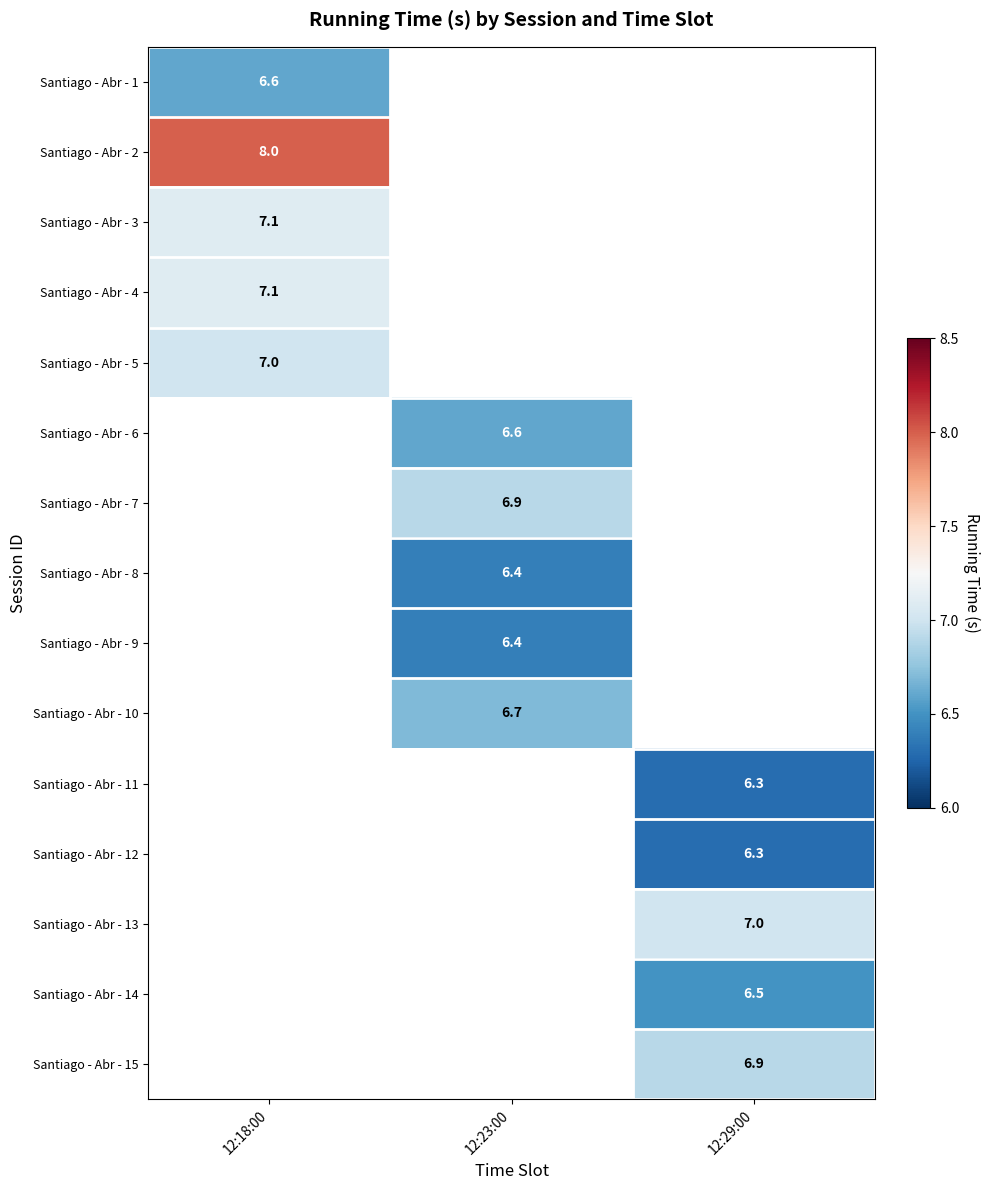

Which label corresponds to the largest value in the chart?

12:18:00